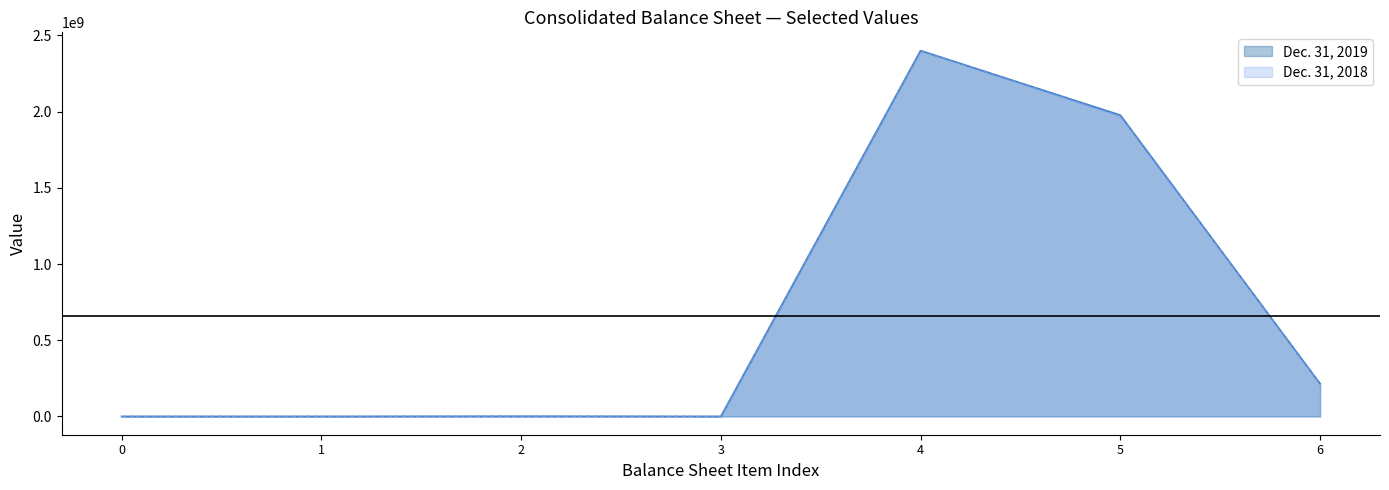

Count the number of data series in this chart.

2